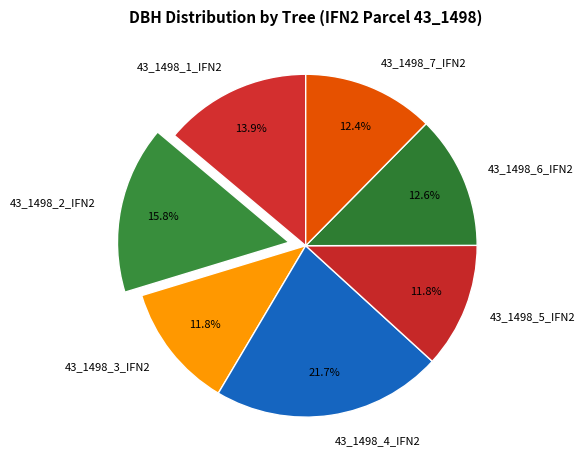

Does 43_1498_6_IFN2 represent more than half of the total?

No